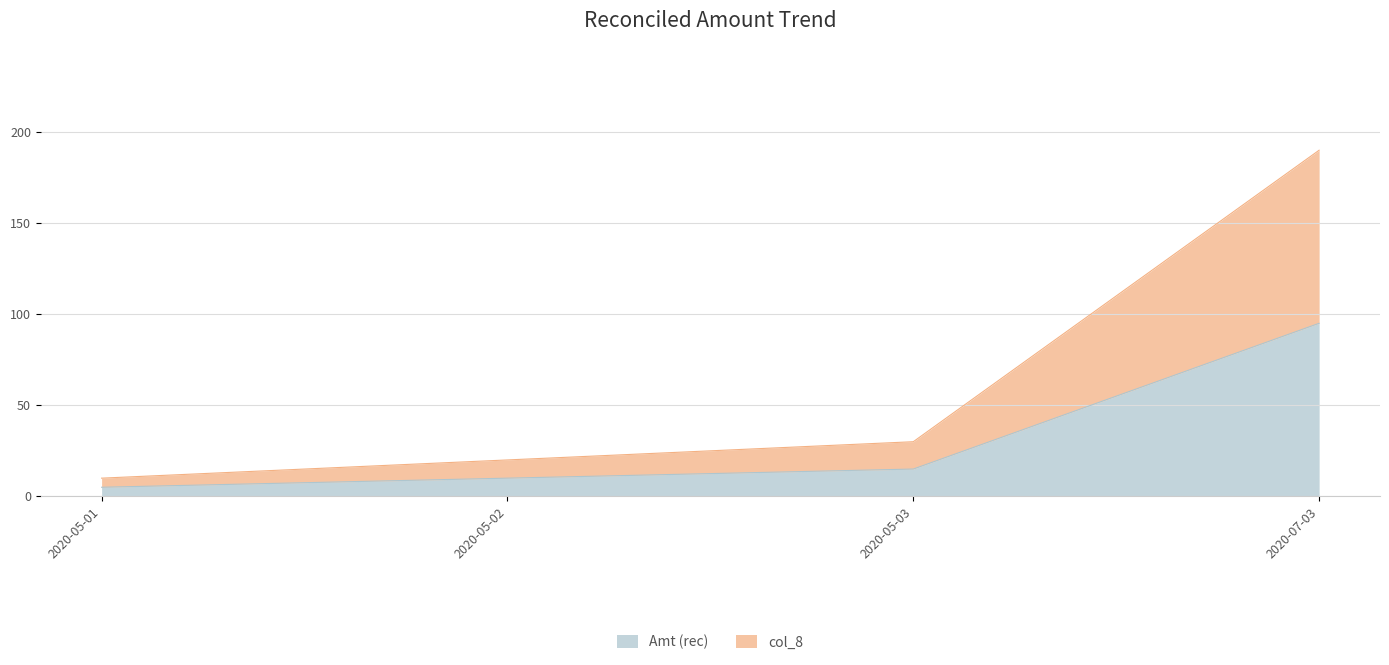

Does the chart display data point markers on the line(s)?

No